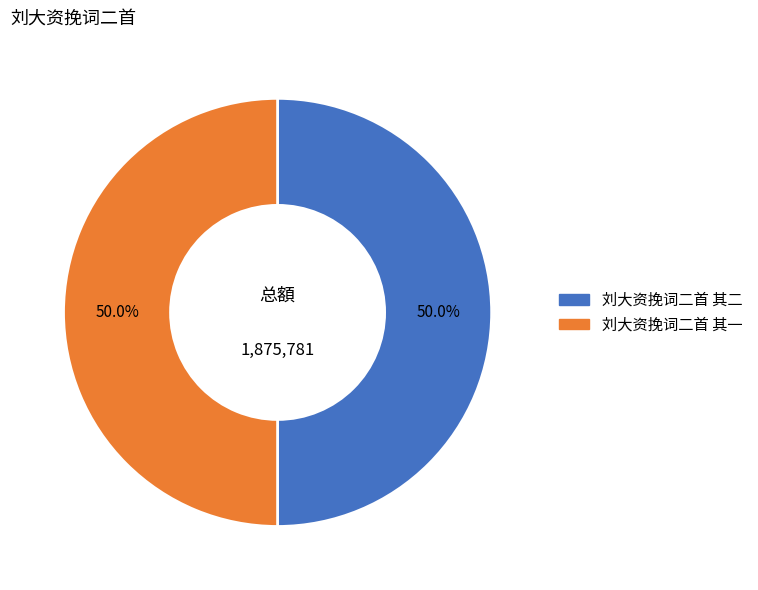

Combined, do 刘大资挽词二首 其二 and 刘大资挽词二首 其一 account for over 50%?

Yes